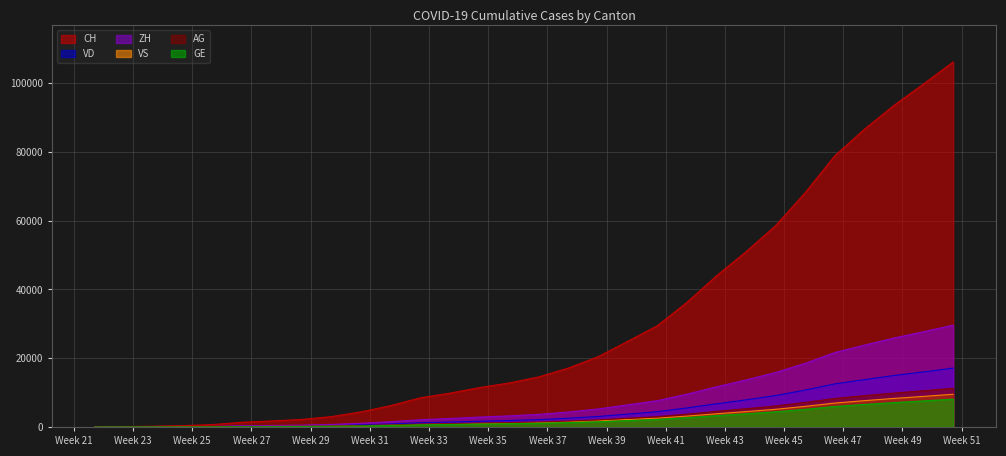

Which series has the largest range (max minus min)?

CH